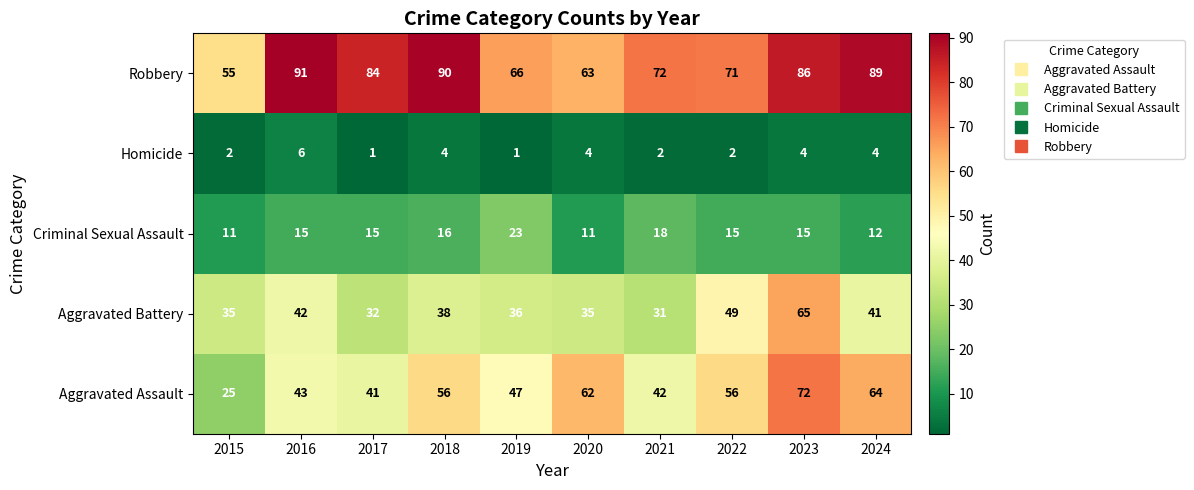

What is the spread (max minus min) of values at 2016?

85